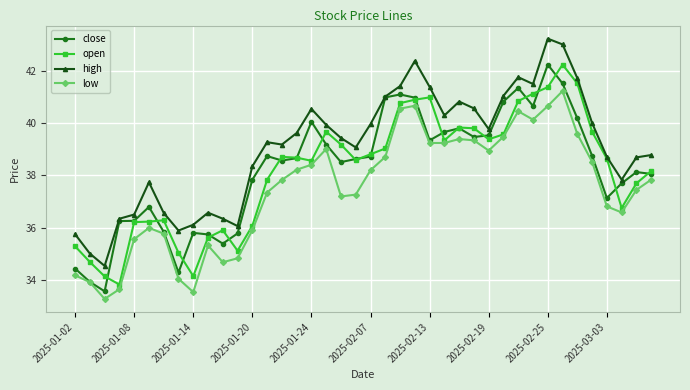

What is the lowest value of the close series?

33.6